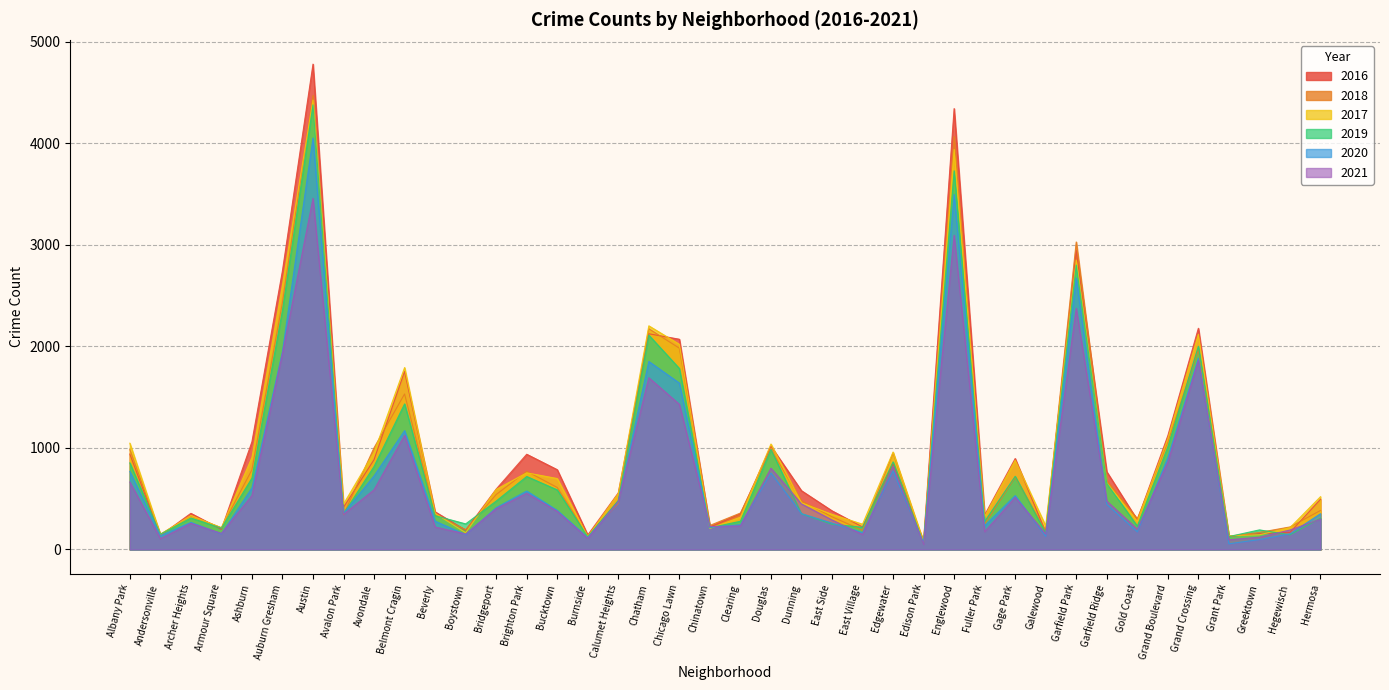

True or false: 2019 has a value of 127 at Grant Park.

True